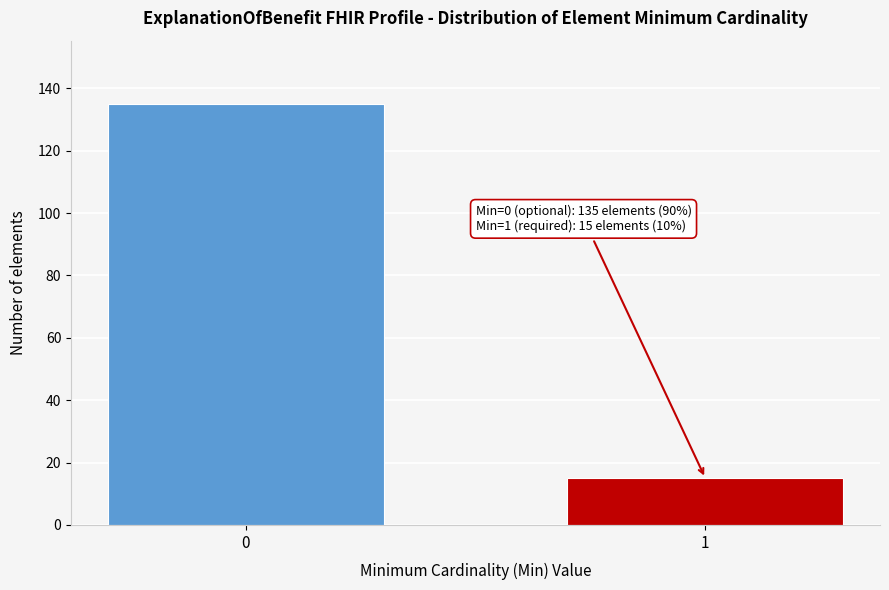

Reading left to right, extract all data points from this chart.

135	15